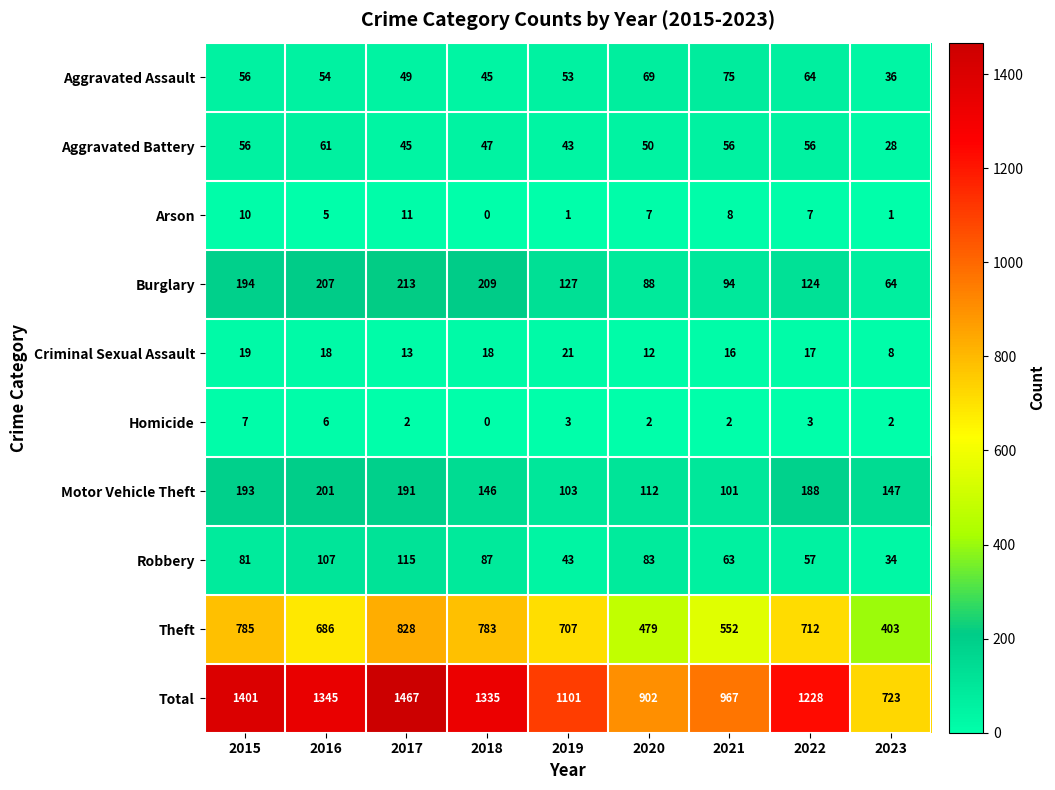

What is the difference between the highest and lowest values at 2017?

1465